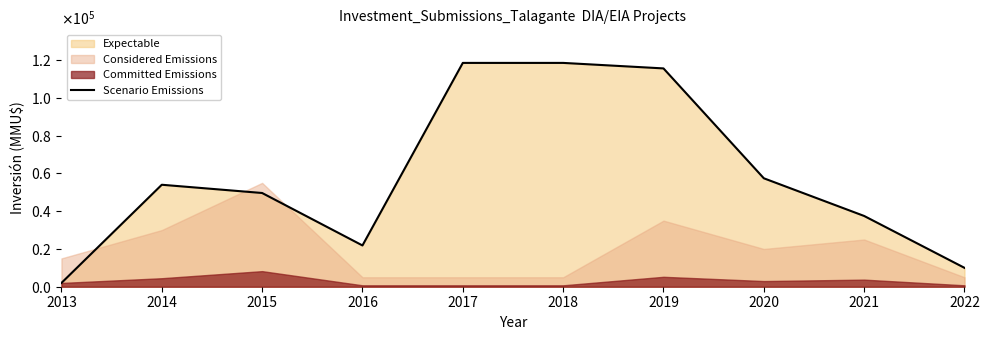

What is the minimum value shown in the chart?

2000